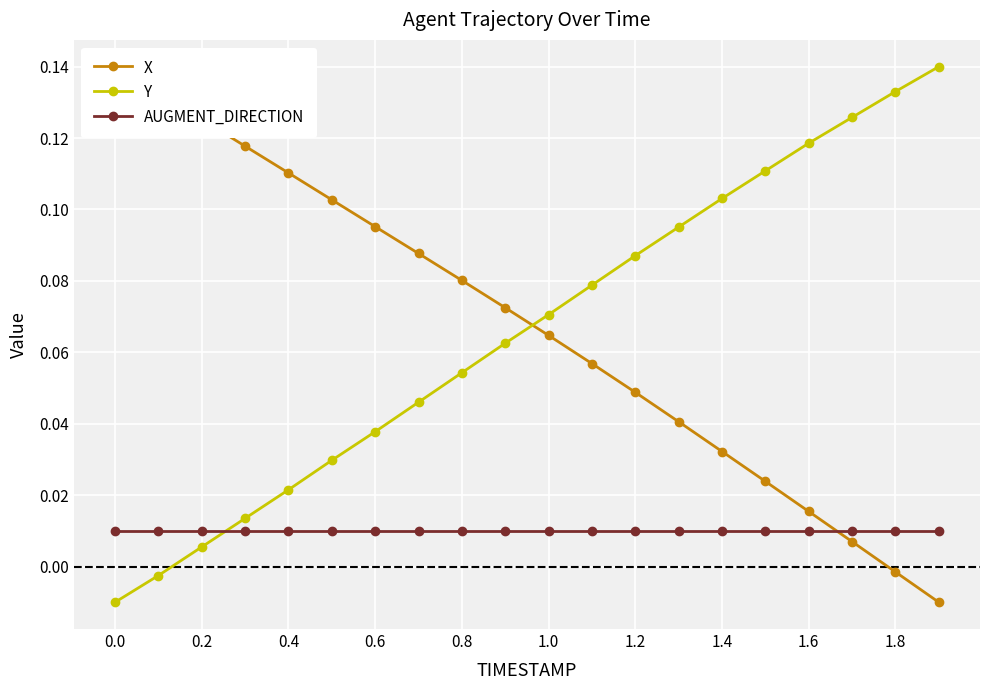

Which series ends up on top after the final intersection of X and Y?

Y